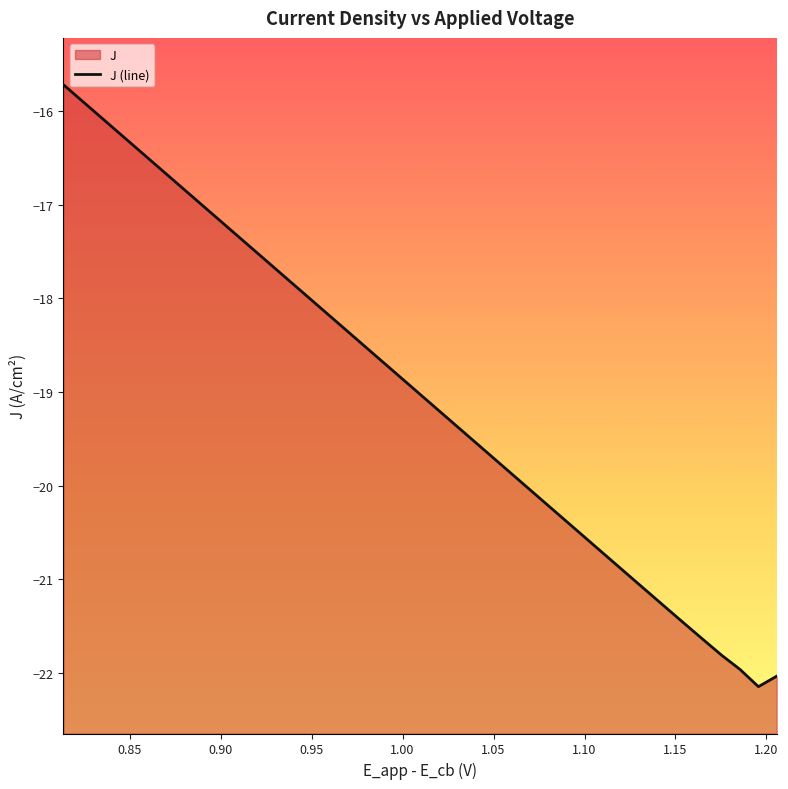

What is the minimum value shown in the chart?

-22.1